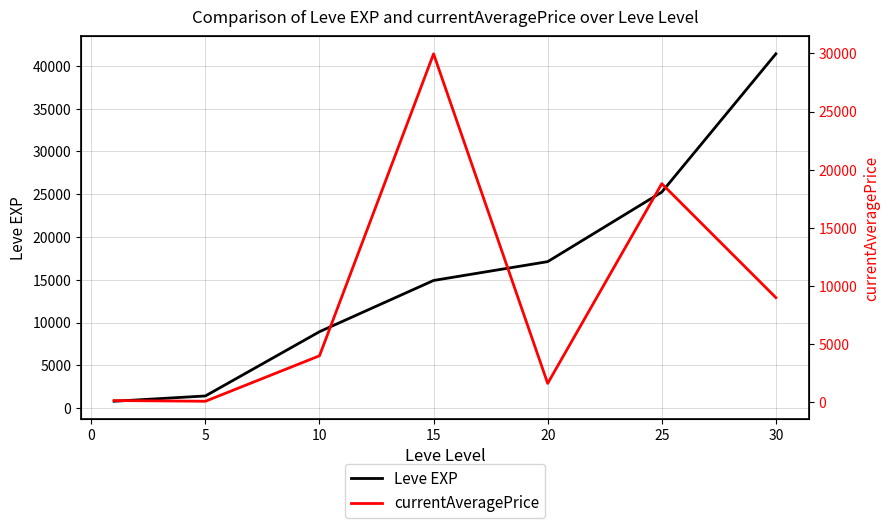

The value of Leve EXP at 30 is 55594. True or false?

False